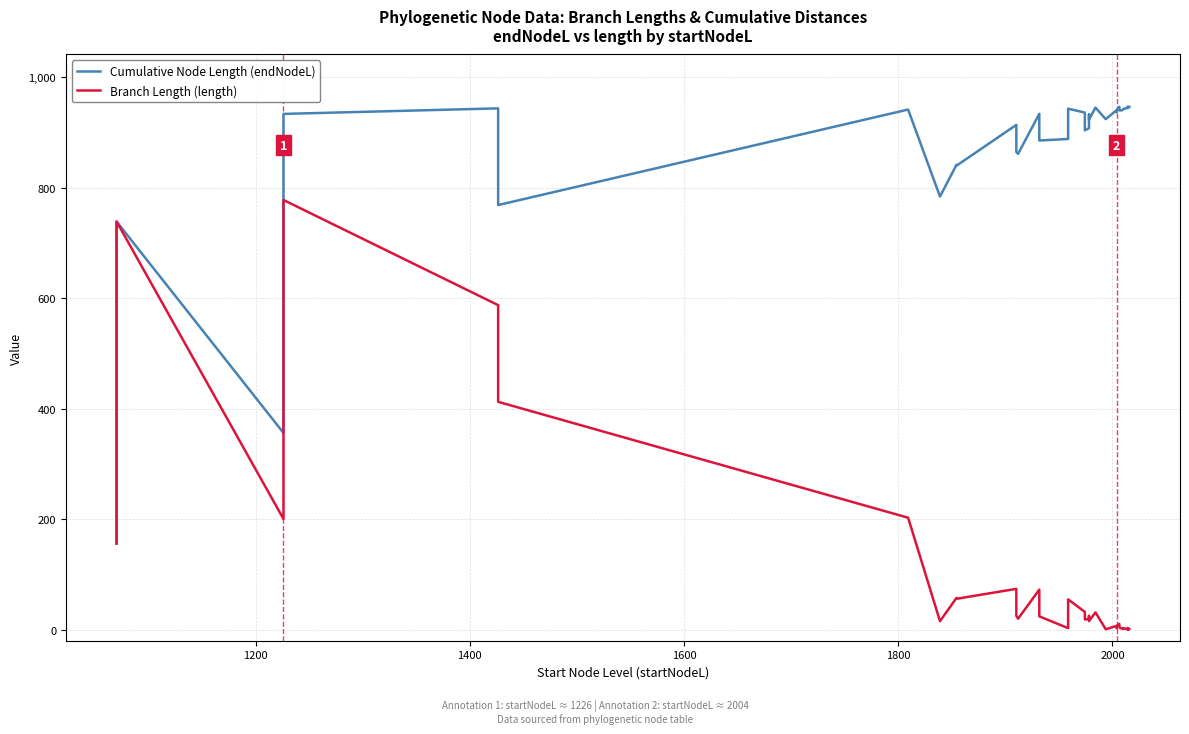

In Cumulative Node Length (endNodeL), how many points are higher than both neighbors (excluding endpoints)?

13